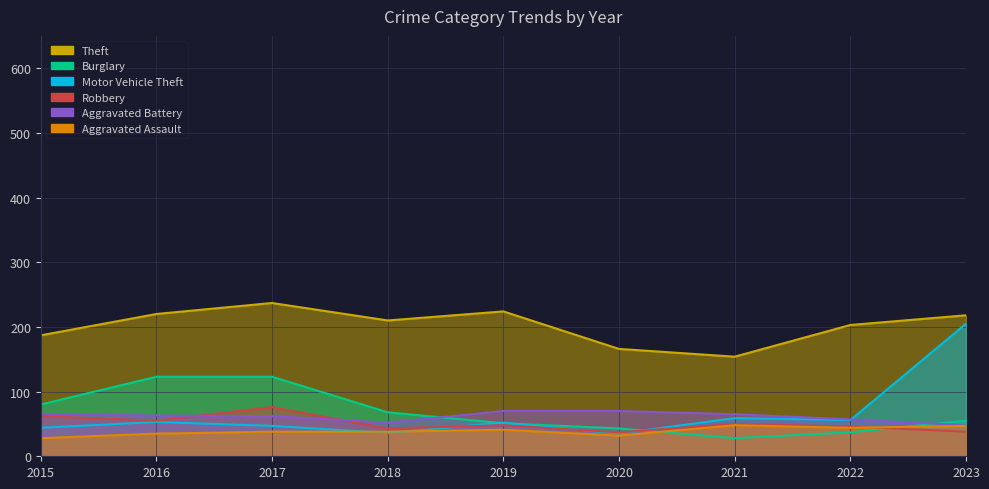

True or false: Robbery has a value of 46 at 2022.

True